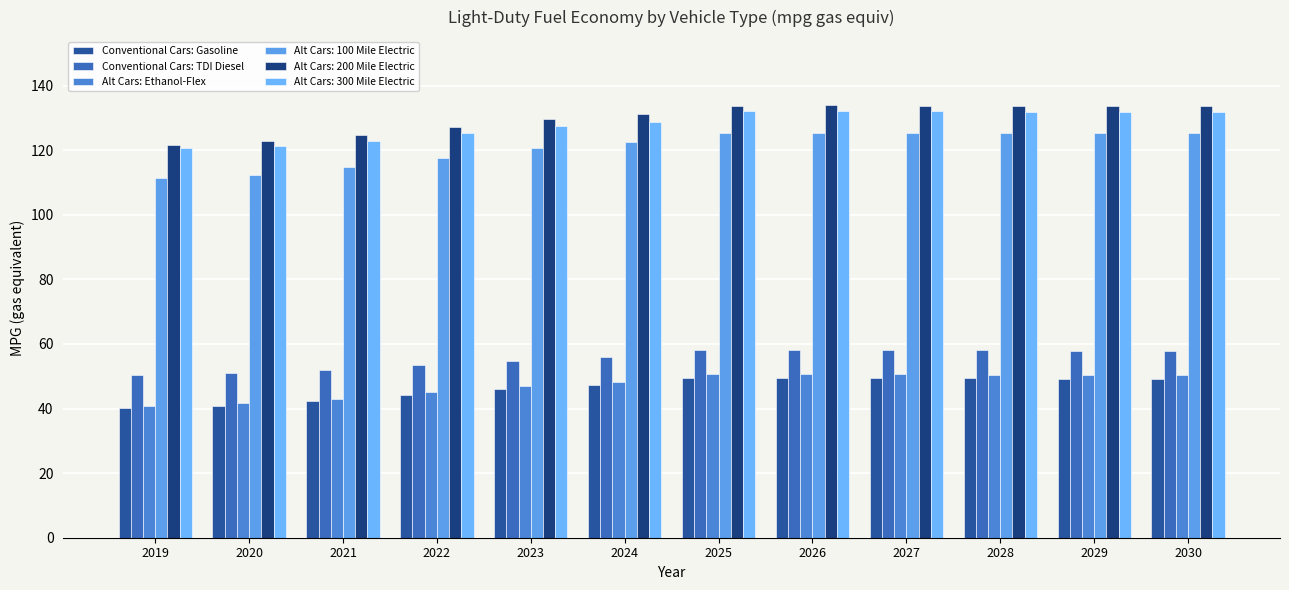

Rank the categories by Alt Cars: Ethanol-Flex value from lowest to highest.

2019, 2020, 2021, 2022, 2023, 2024, 2030, 2029, 2028, 2027, 2025, 2026